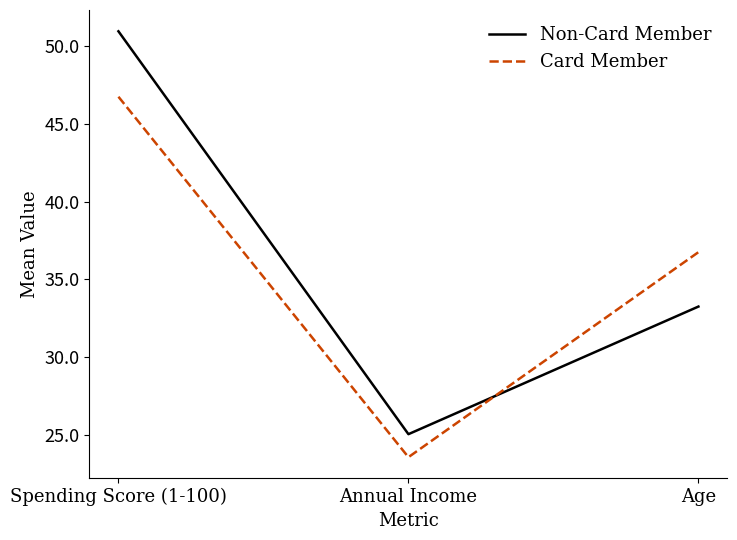

At how many categories does at least one series exceed 24?

3